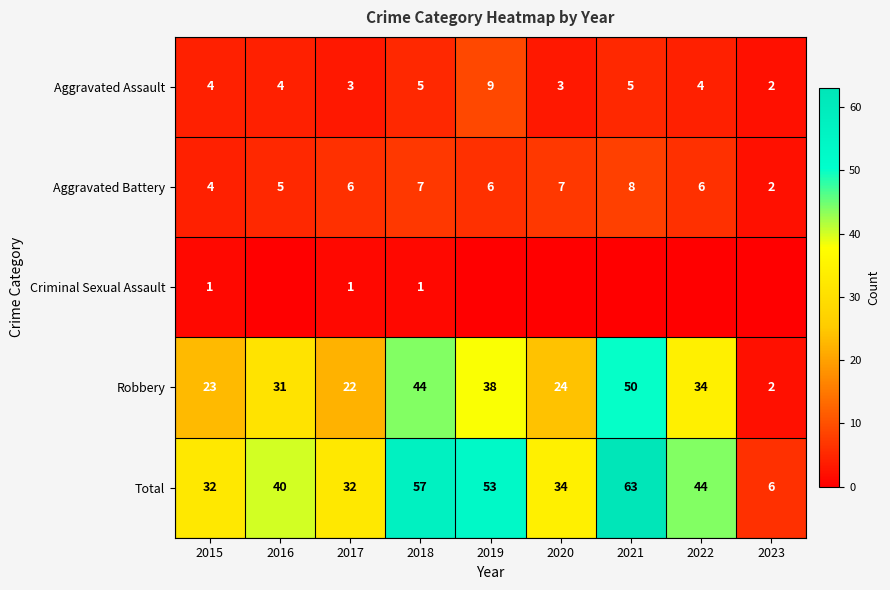

Between 2022 and 2018, which is larger?

2018